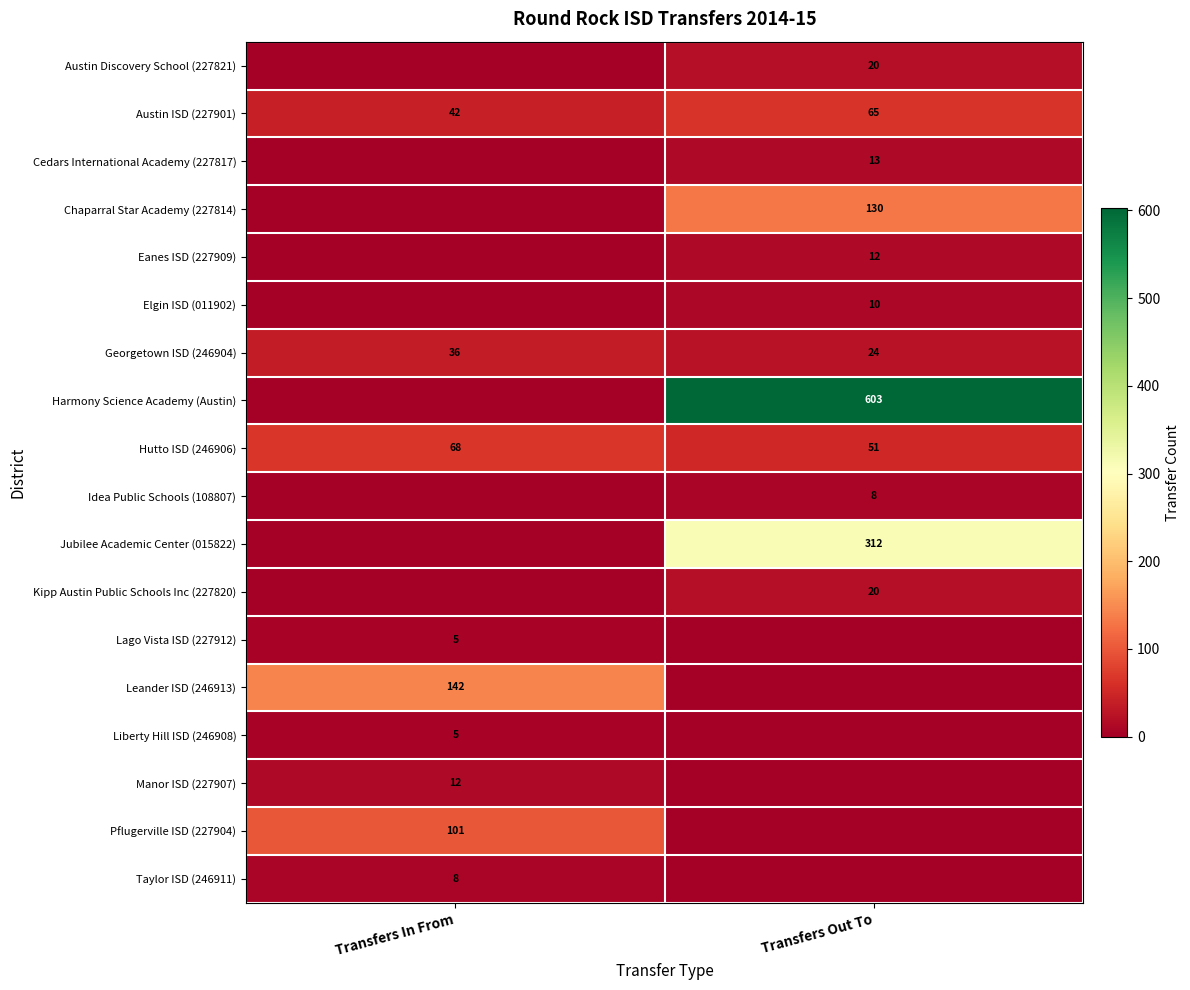

True or false: Leander ISD (246913) has a value of 38 at Transfers In From.

False